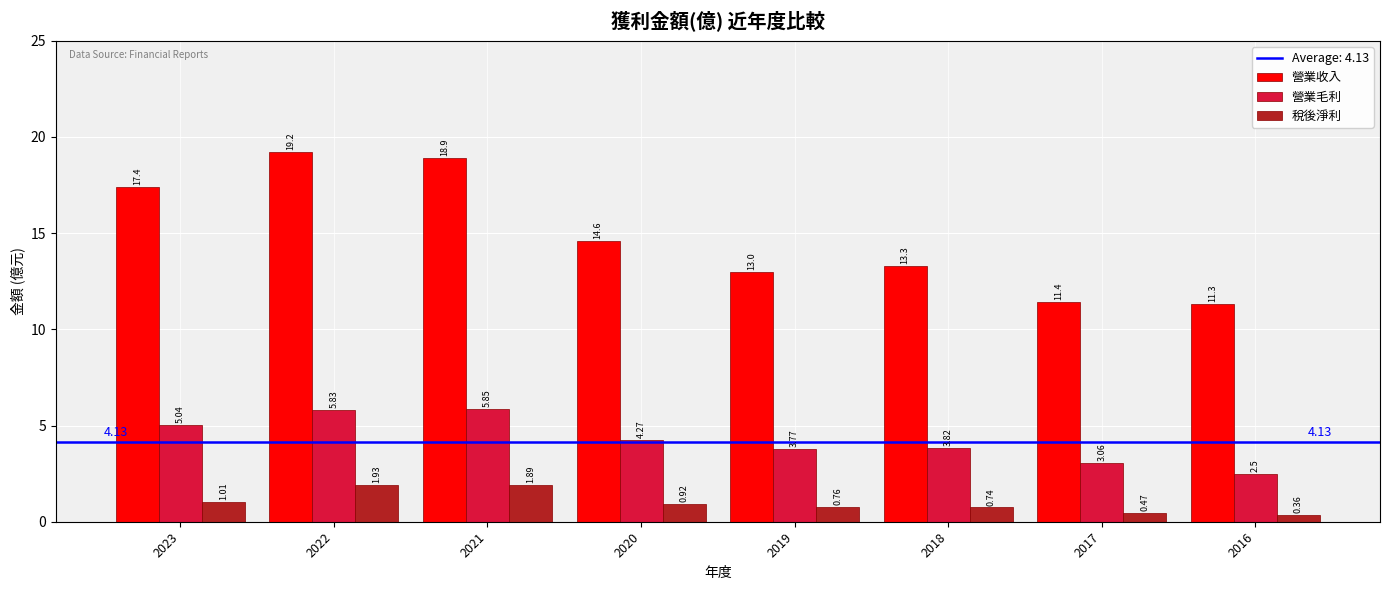

What is the value of the 營業收入 bar at the 5th from the left?

13.0